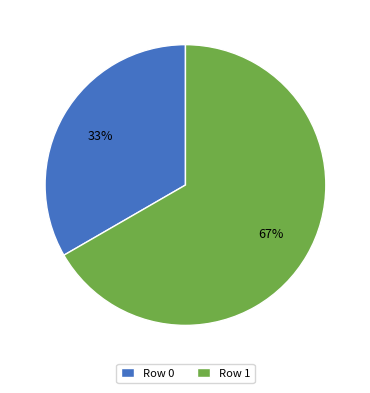

How many slices are in this pie chart?

2